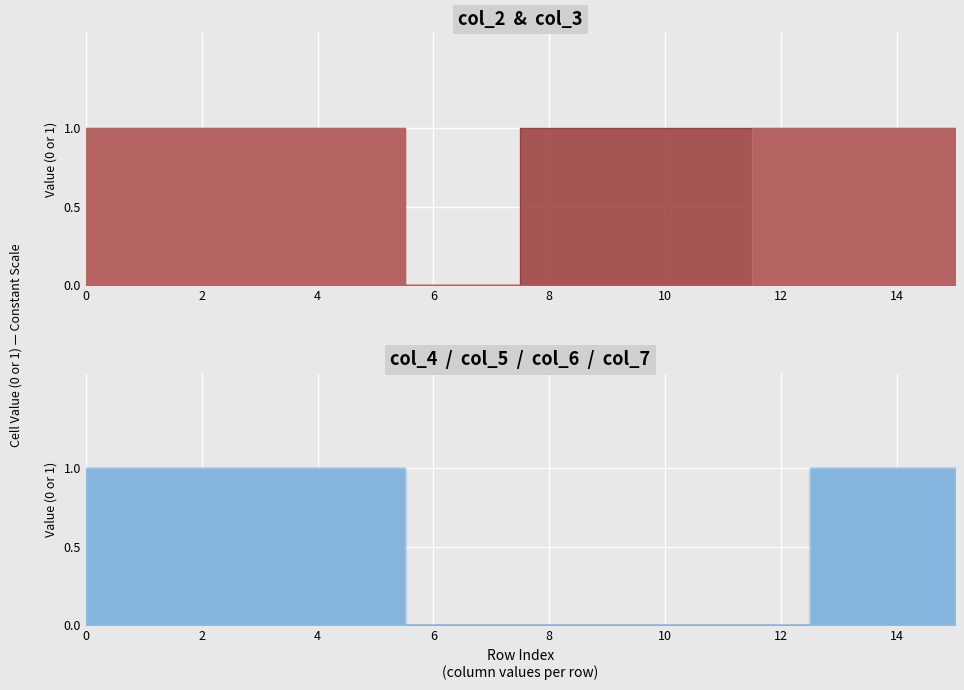

The col_2 series shows 1 at 10. True or false?

False